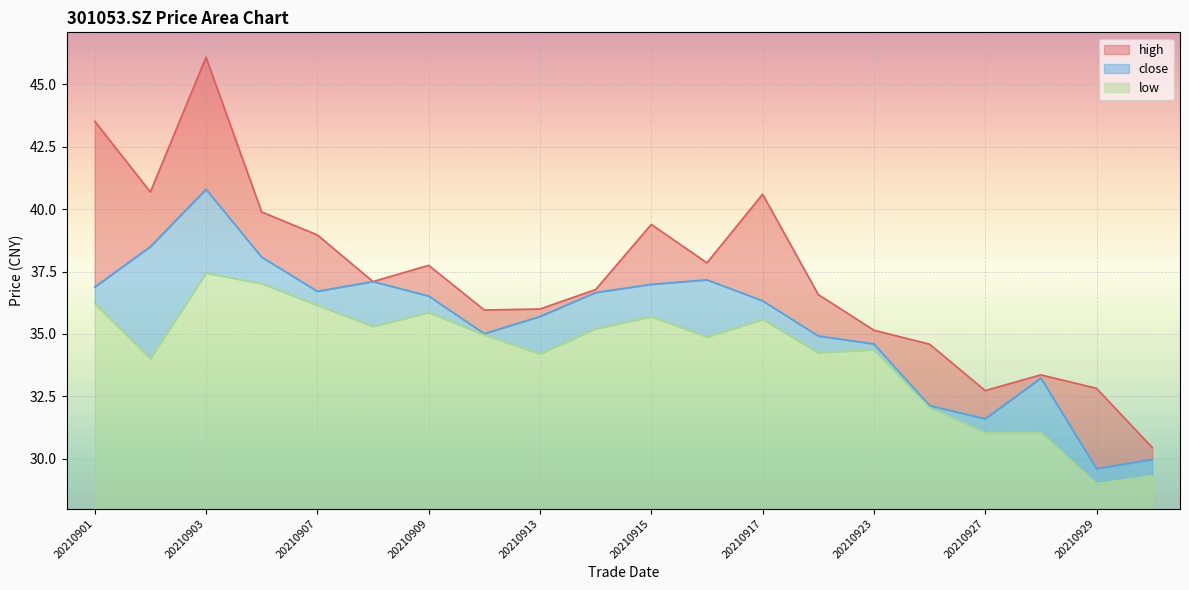

Which label corresponds to the smallest value in the chart?

20210929